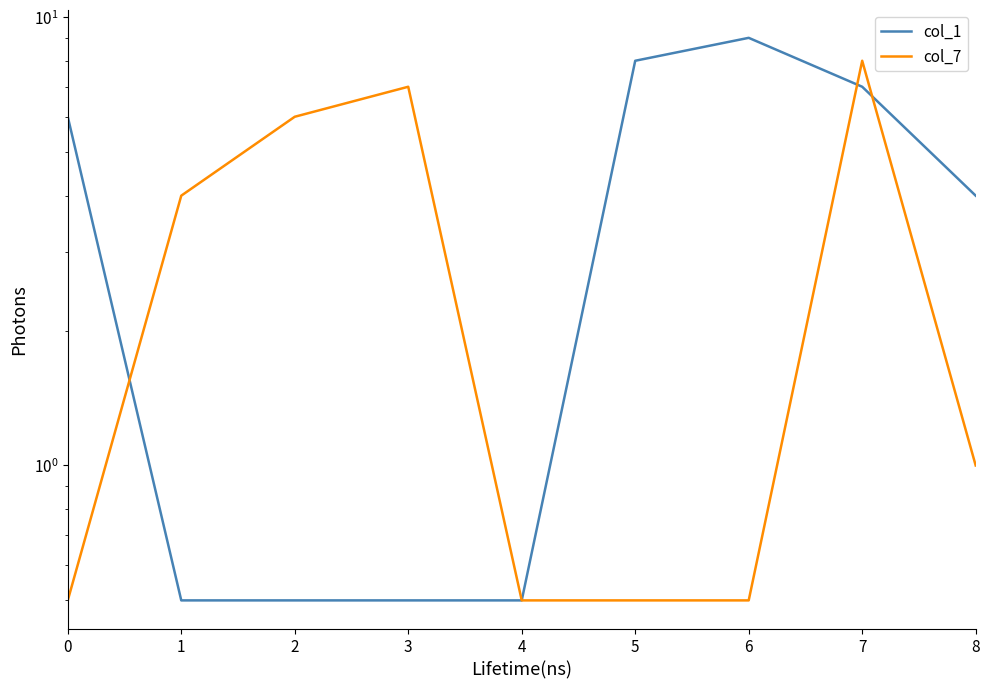

True or false: col_7 and col_1 cross at least once.

True